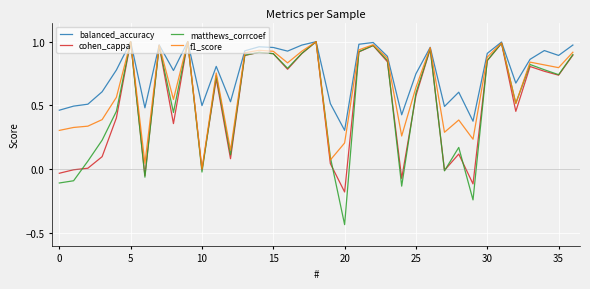

How many series are shown in this chart?

4